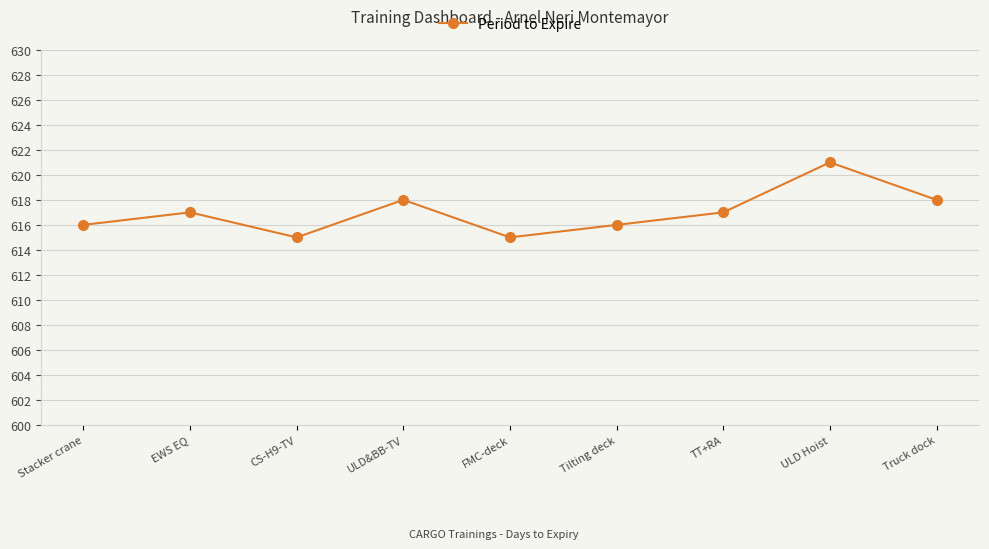

How many values are between 616 and 618?

6